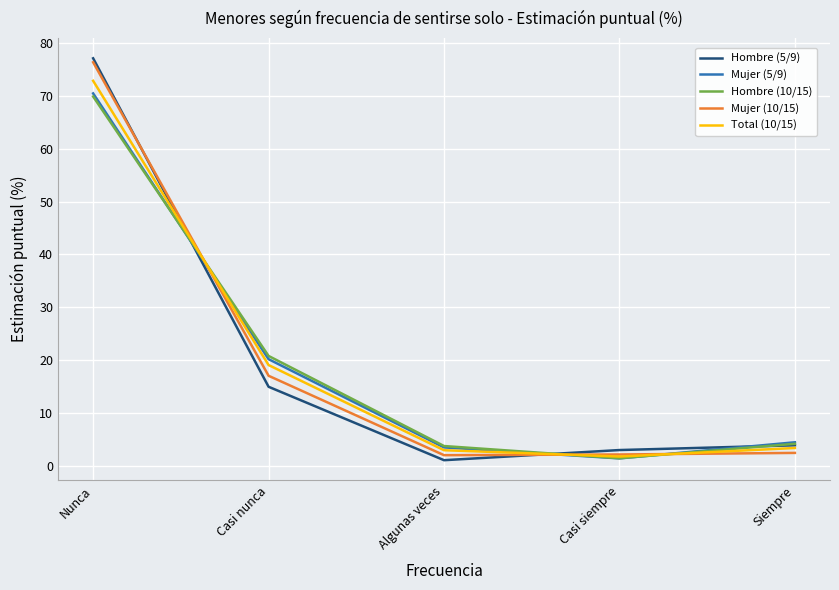

True or false: Mujer (10/15) has more than 2 interior local peaks.

False